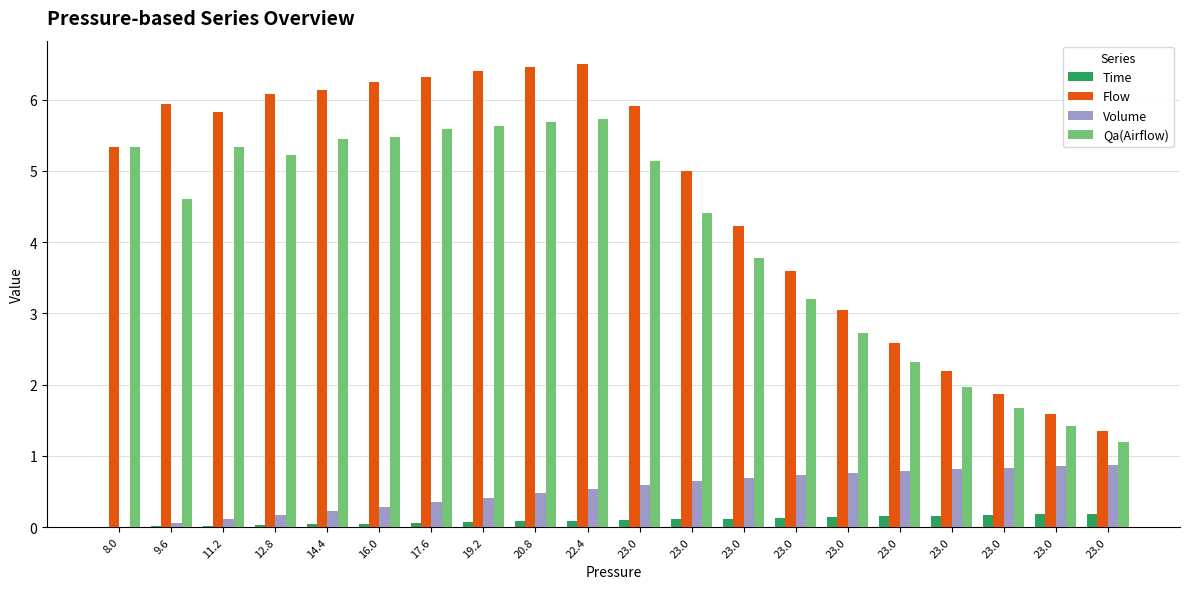

Reading right to left, transcribe all the data shown in this chart.

Time: 23.0=0.2	23.0=0.2	23.0=0.2	23.0=0.2	23.0=0.1	23.0=0.1	23.0=0.1	23.0=0.1	23.0=0.1	23.0=0.1	22.4=0.1	20.8=0.1	19.2=0.1	17.6=0.1	16.0=0.1	14.4=0.0	12.8=0.0	11.2=0.0	9.6=0.0	8.0=0.0
Flow: 23.0=1.3	23.0=1.6	23.0=1.9	23.0=2.2	23.0=2.6	23.0=3.0	23.0=3.6	23.0=4.2	23.0=5.0	23.0=5.9	22.4=6.5	20.8=6.4	19.2=6.4	17.6=6.3	16.0=6.3	14.4=6.1	12.8=6.1	11.2=5.8	9.6=5.9	8.0=5.3
Volume: 23.0=0.9	23.0=0.9	23.0=0.8	23.0=0.8	23.0=0.8	23.0=0.8	23.0=0.7	23.0=0.7	23.0=0.6	23.0=0.6	22.4=0.5	20.8=0.5	19.2=0.4	17.6=0.3	16.0=0.3	14.4=0.2	12.8=0.2	11.2=0.1	9.6=0.1	8.0=0.0
Qa(Airflow): 23.0=1.2	23.0=1.4	23.0=1.7	23.0=2.0	23.0=2.3	23.0=2.7	23.0=3.2	23.0=3.8	23.0=4.4	23.0=5.1	22.4=5.7	20.8=5.7	19.2=5.6	17.6=5.6	16.0=5.5	14.4=5.4	12.8=5.2	11.2=5.3	9.6=4.6	8.0=5.3